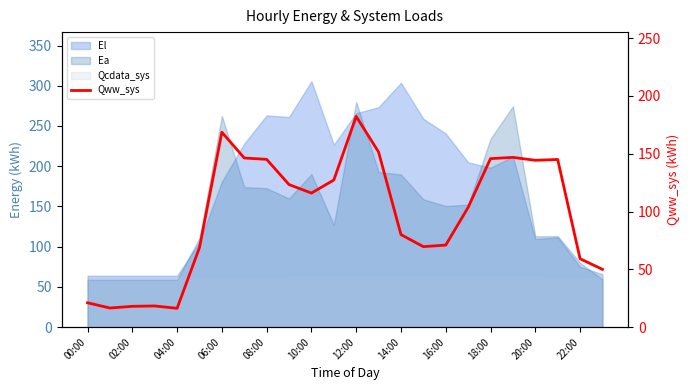

How many lines are shown in the chart?

1